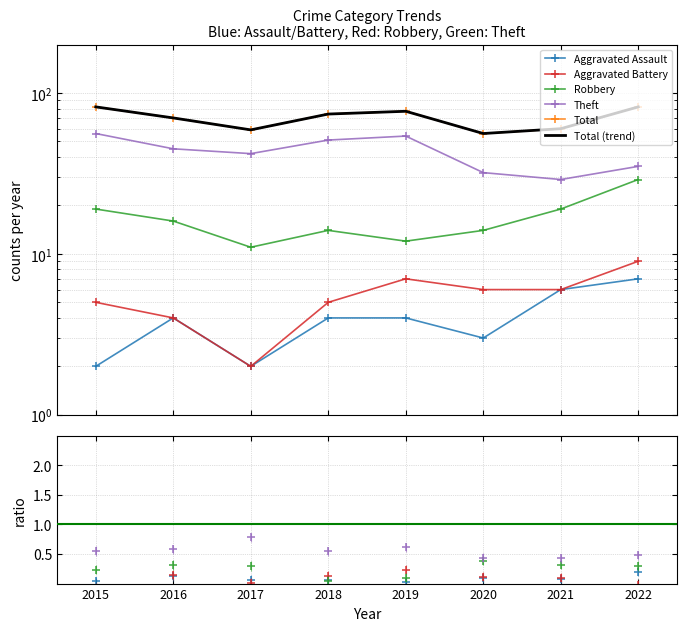

What is the value of the Robbery point at the 1st from the left?

0.2